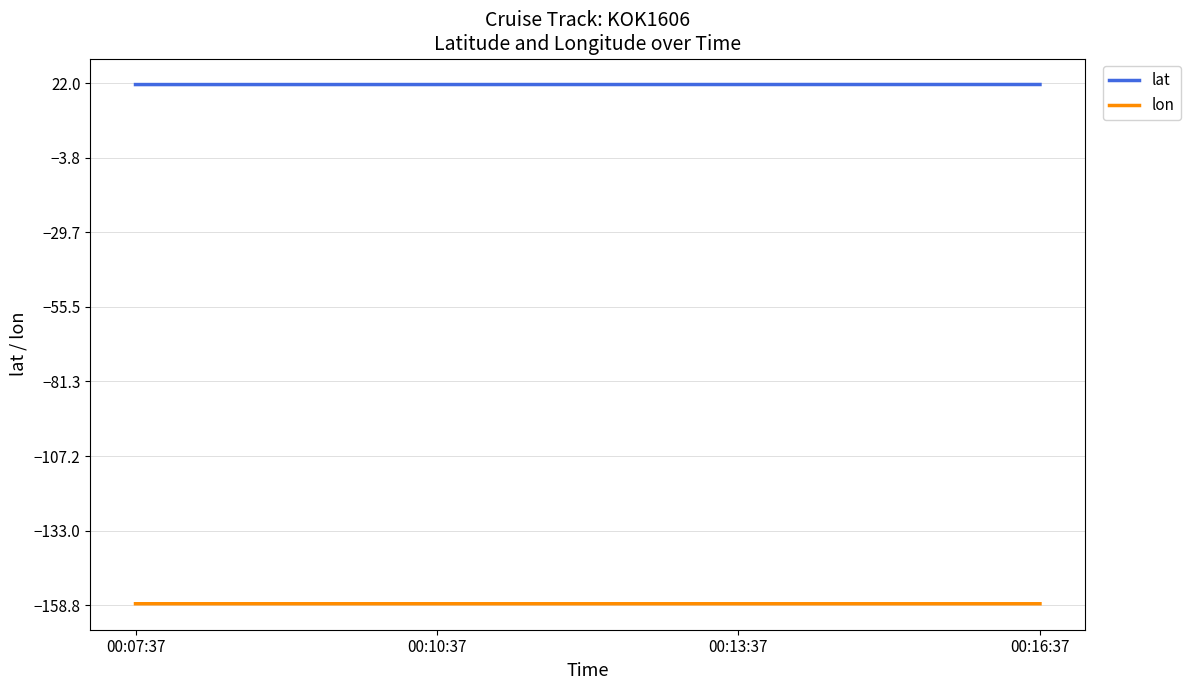

Does the chart display data point markers on the line(s)?

No